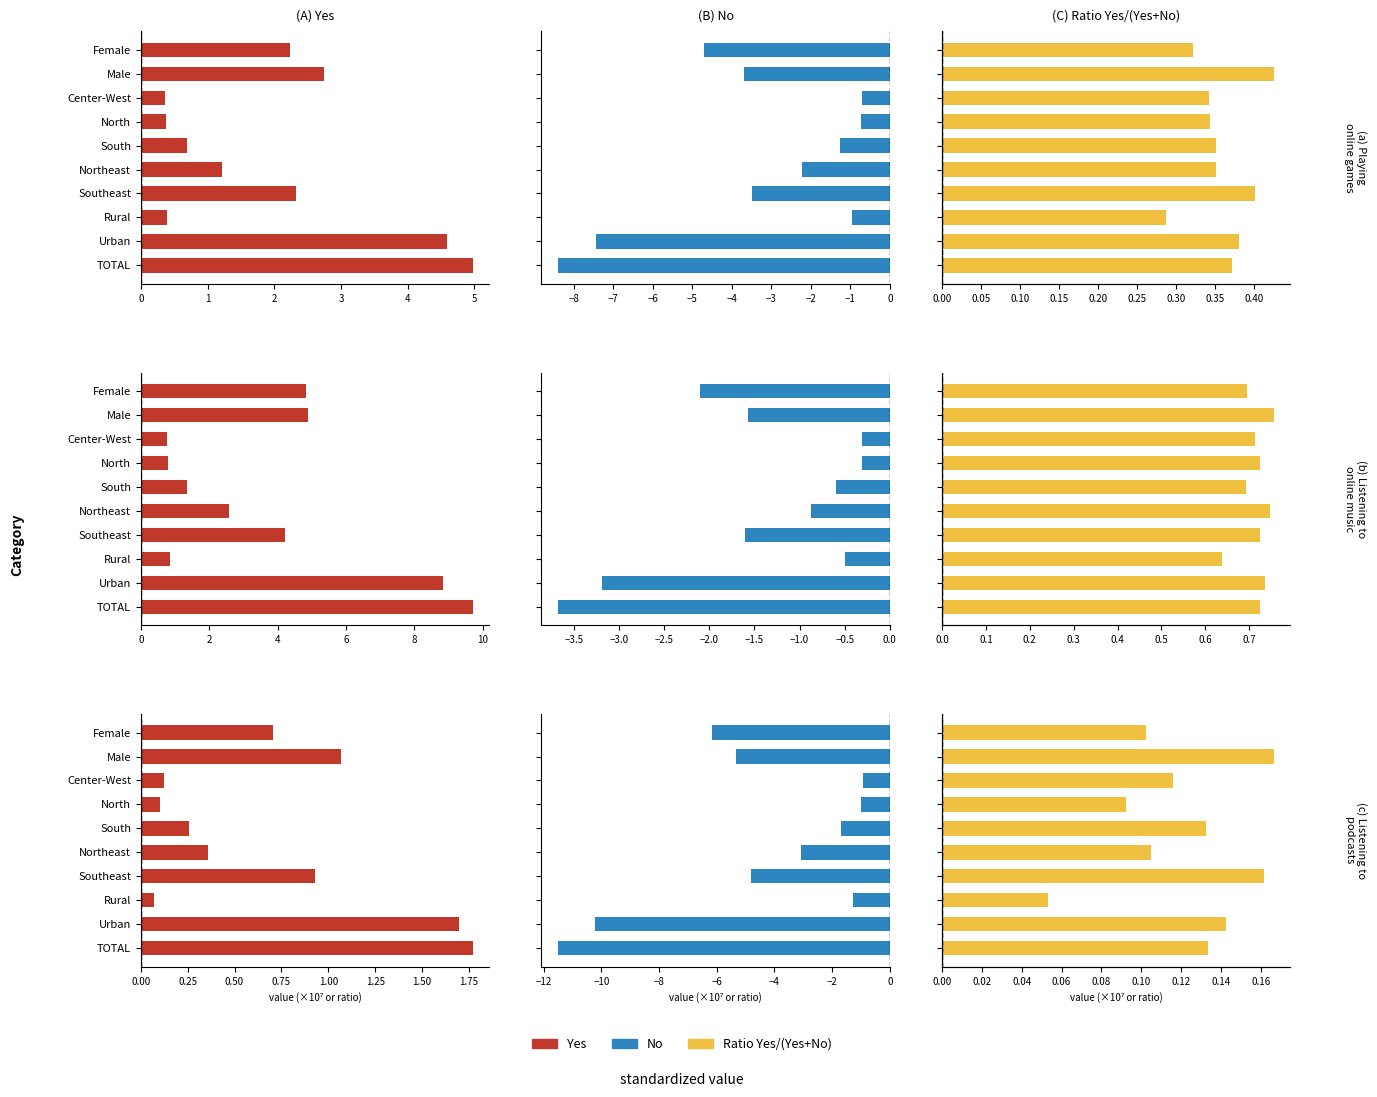

What is the spread (max minus min) of values at South?

1.9